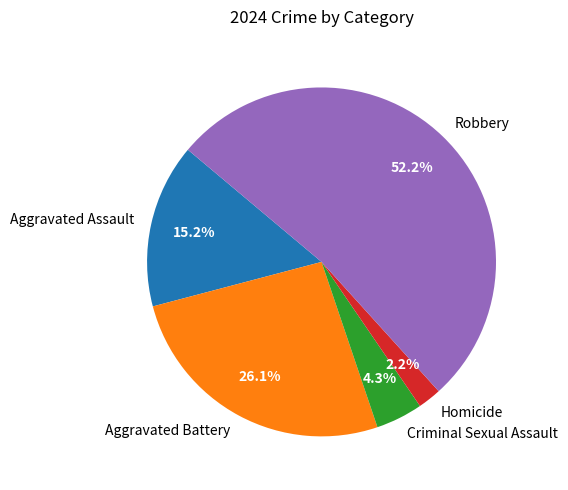

Approximately how many times larger is the value at Aggravated Assault compared to Criminal Sexual Assault?

3.5